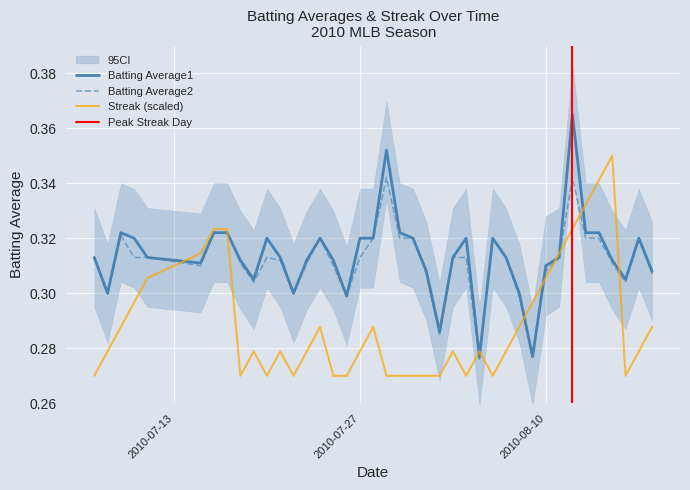

True or false: Batting Average1 and Streak (scaled) intersect in this chart.

True